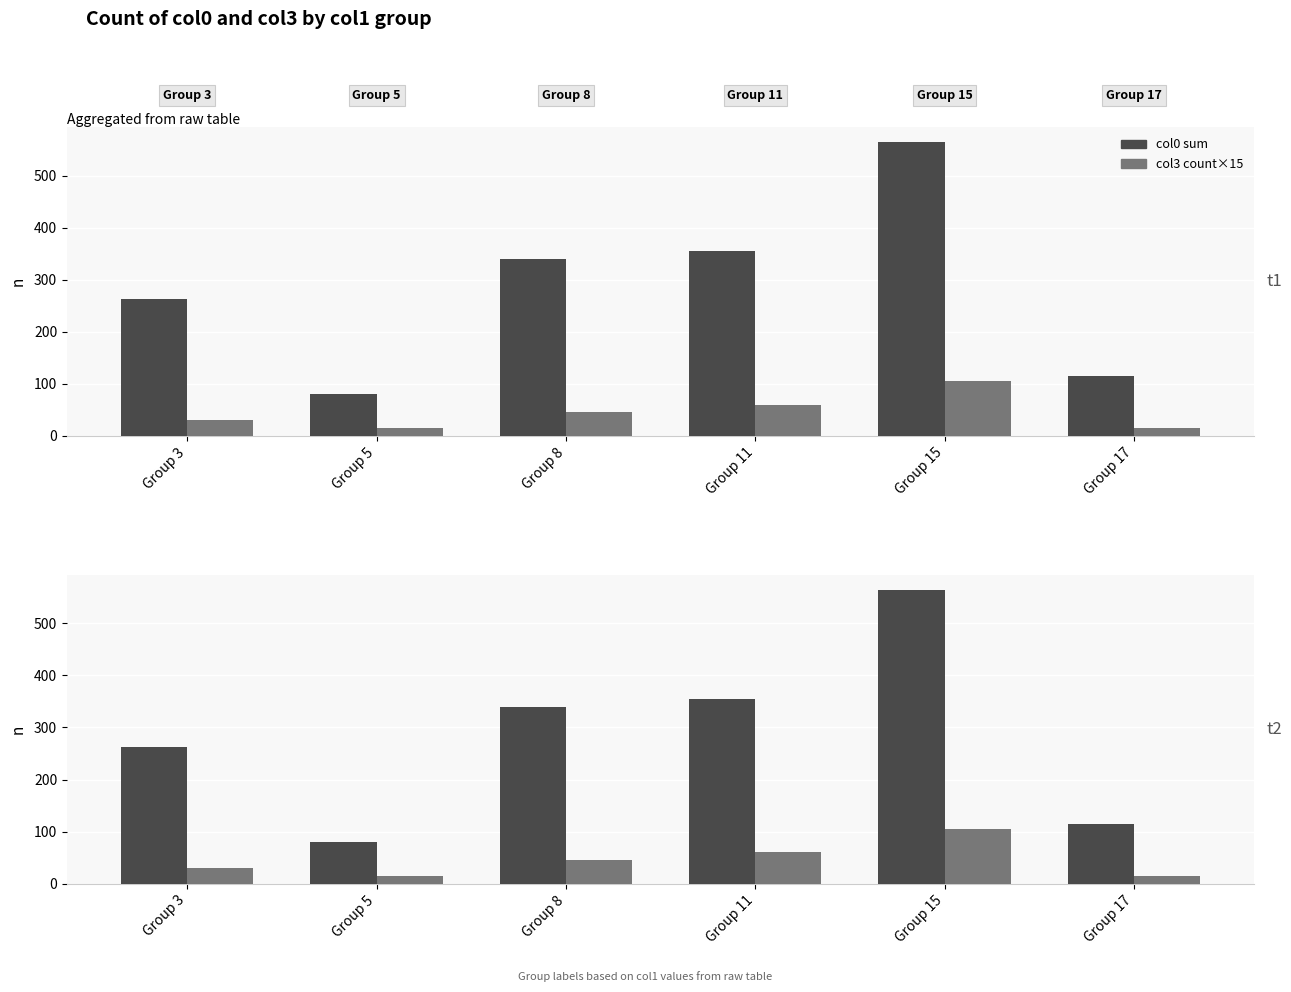

Reading right to left, what are all the values shown in this chart?

col0 sum: Group 17=114	Group 15=565	Group 11=355	Group 8=340	Group 5=80	Group 3=262
col3 count×15: Group 17=15	Group 15=105	Group 11=60	Group 8=45	Group 5=15	Group 3=30